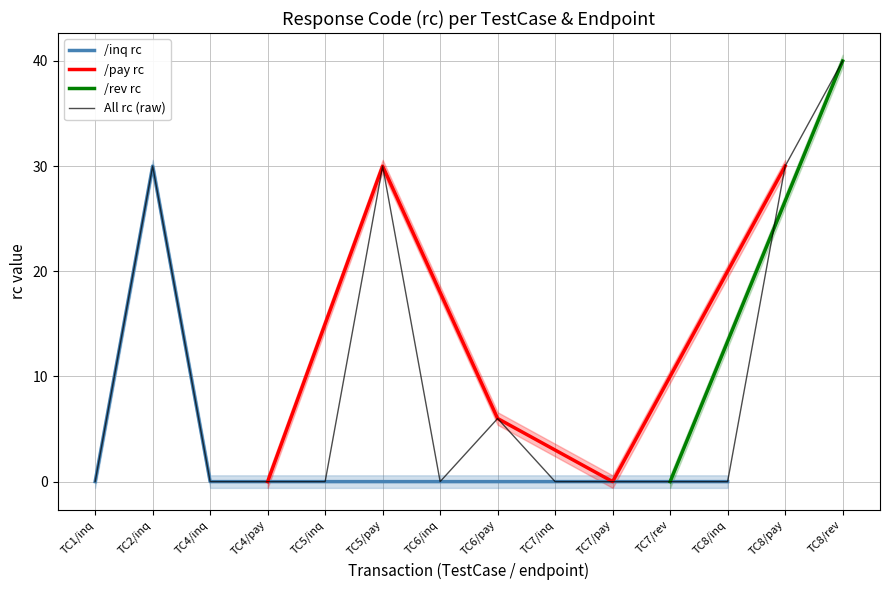

What is the maximum value shown in the chart?

40